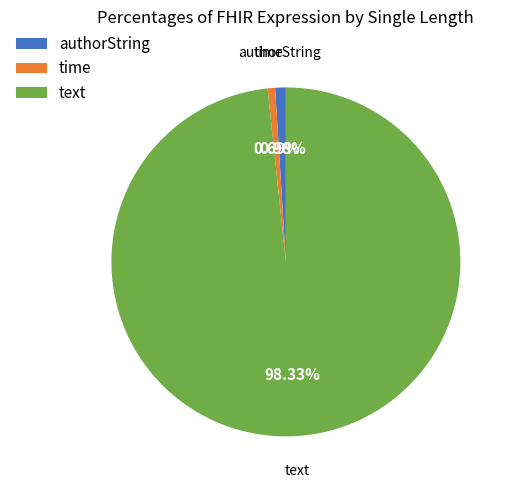

To the nearest percent, what percentage of the pie is text?

98%